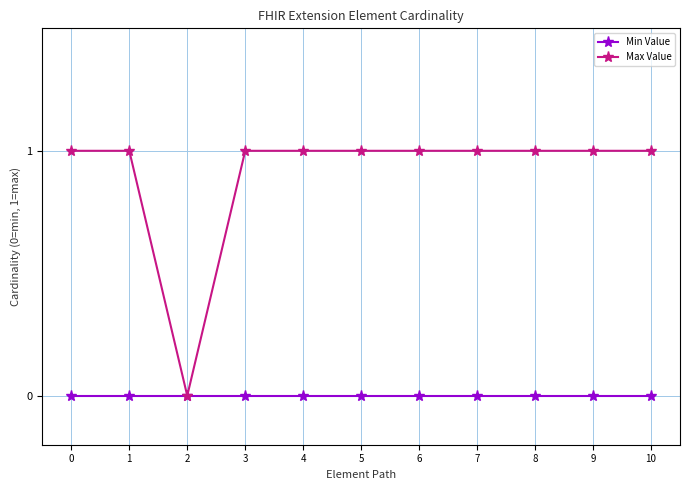

Which series has the largest total across all categories?

Max Value